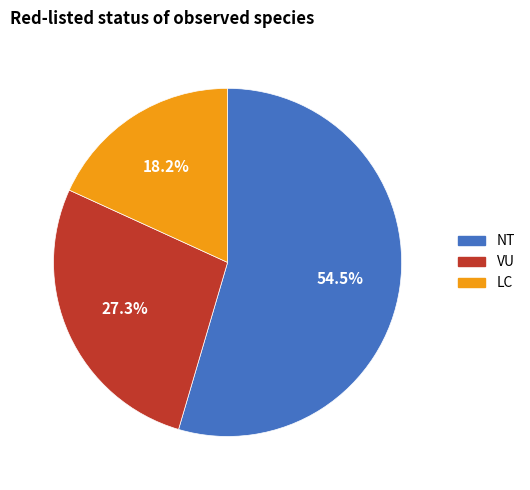

Is there a majority slice in this chart?

Yes